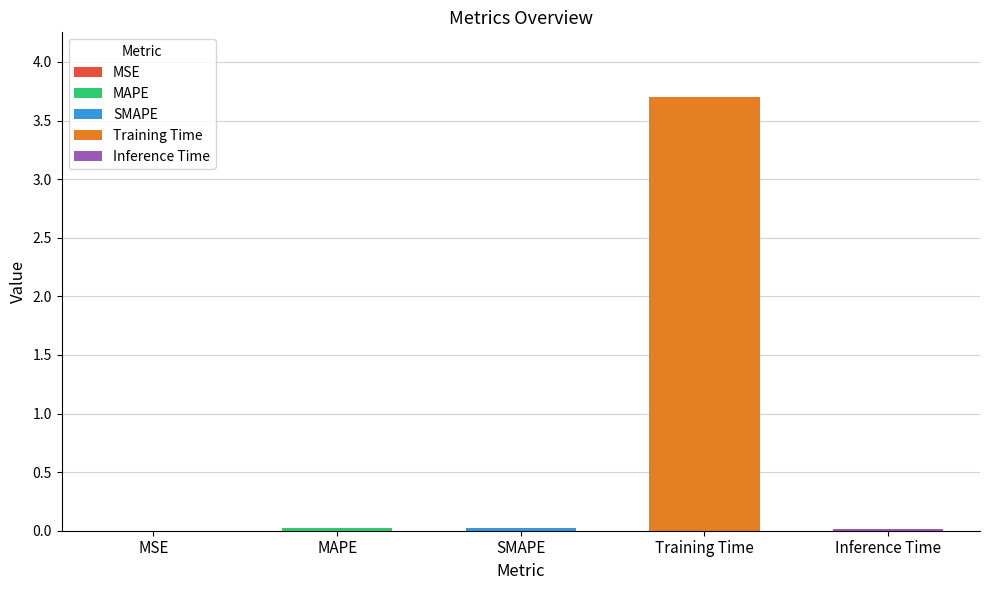

The value at MAPE is 0.0. True or false?

True